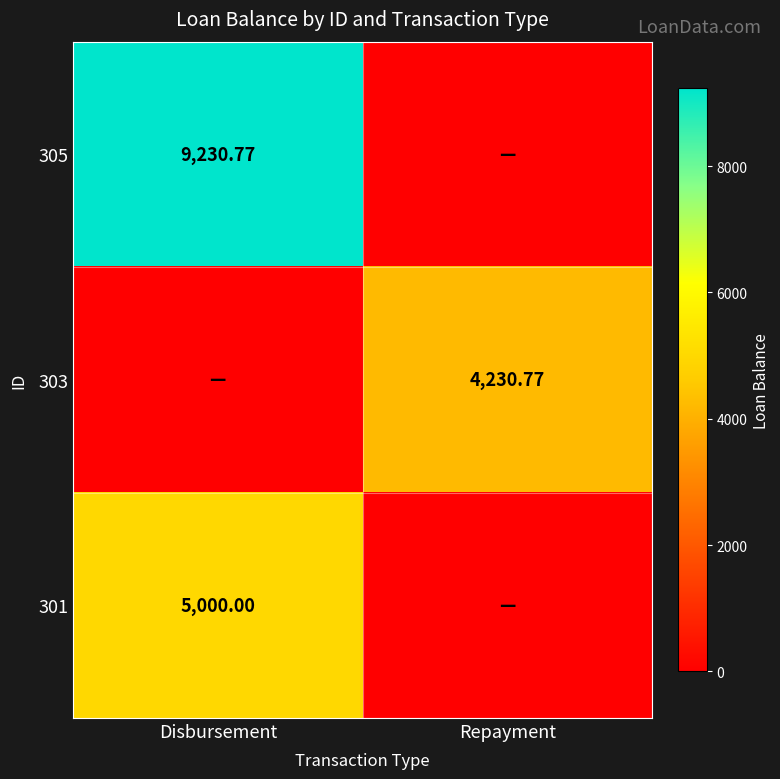

At Repayment, list the series in order from smallest to largest.

305, 301, 303